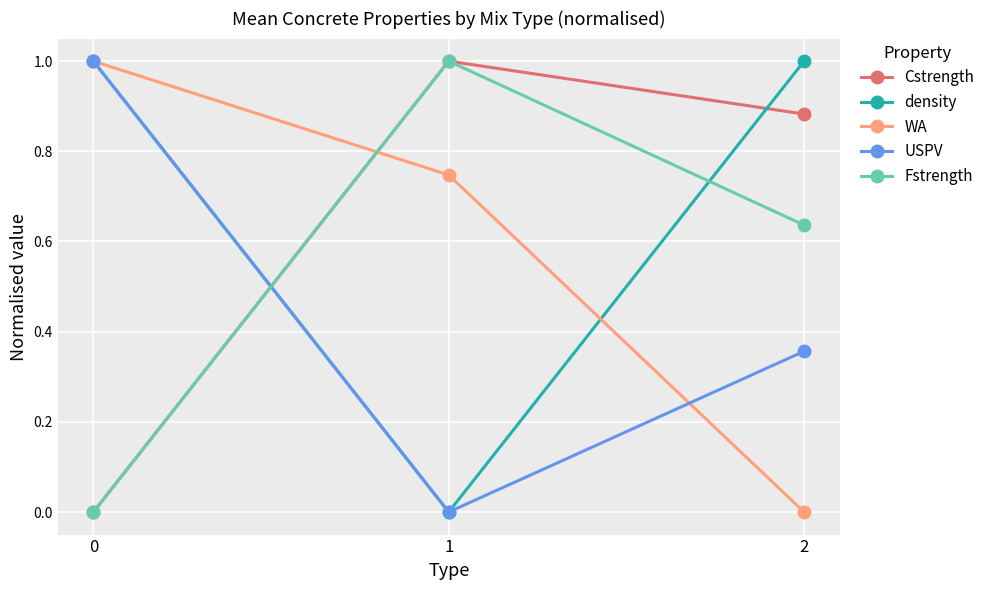

What are all the series names shown in the legend?

Cstrength, density, WA, USPV, Fstrength